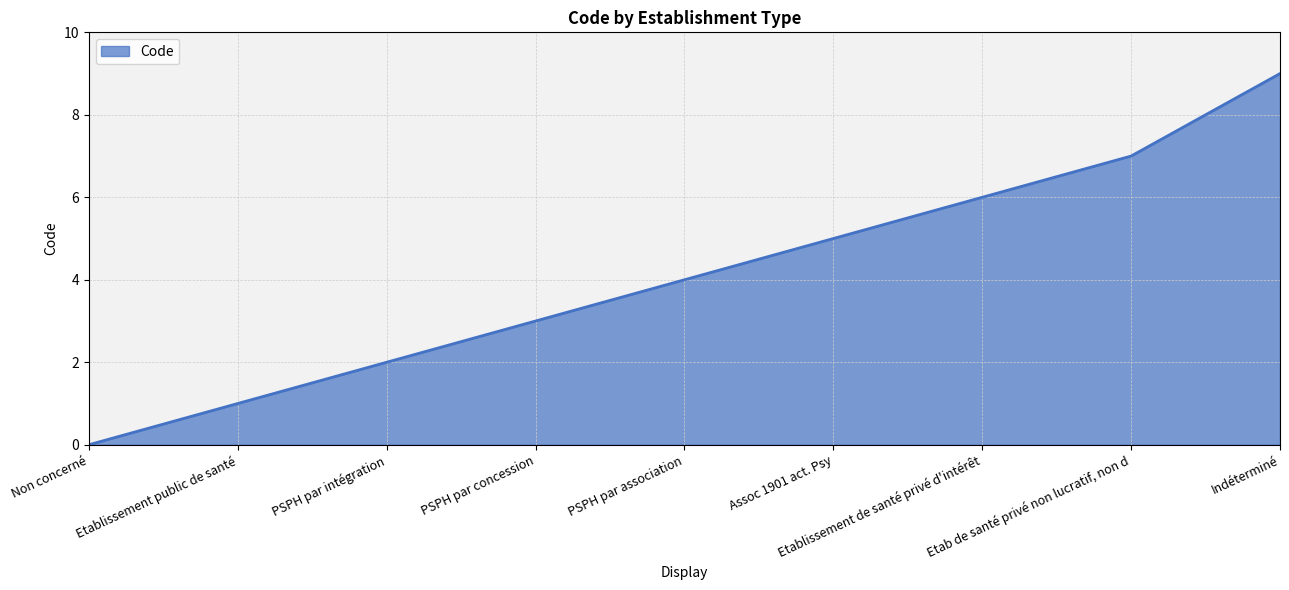

What is the sum of all values?

37